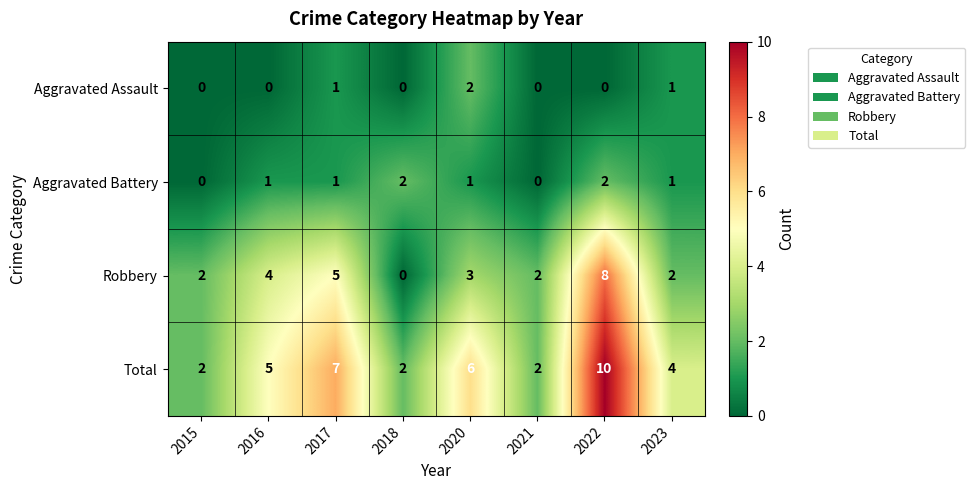

How many Aggravated Battery values are between 1 and 2?

6